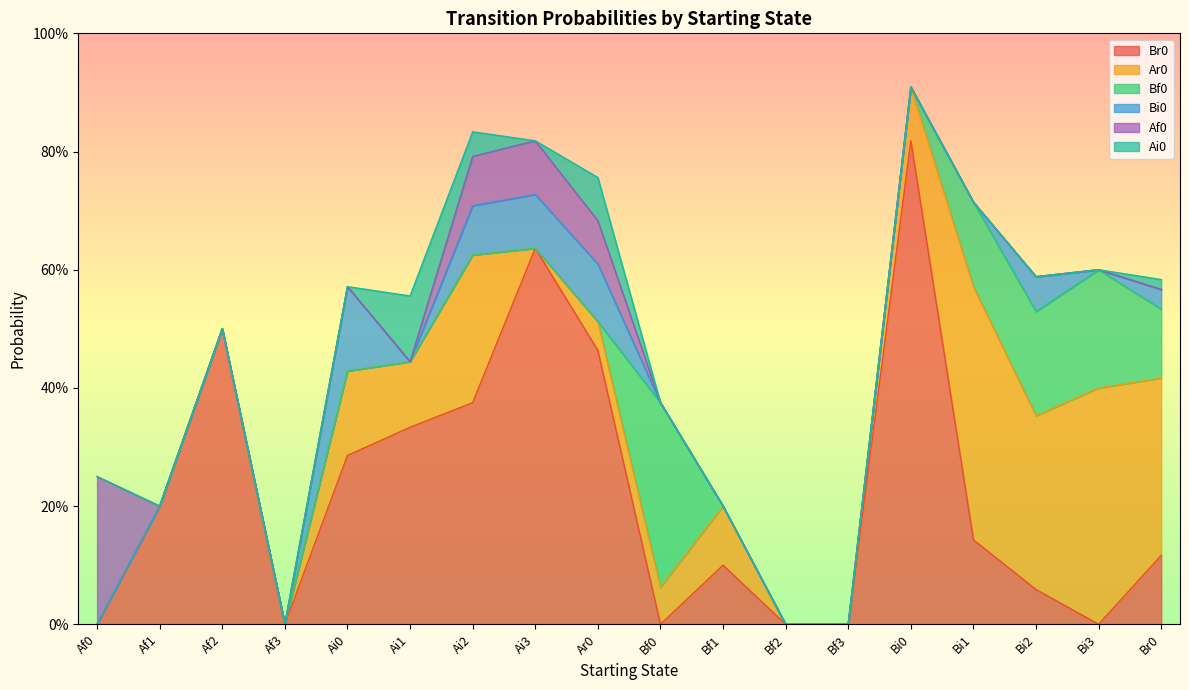

List the labels in order of Af0 value, largest first.

Af0, Ai3, Ai2, Ar0, Af1, Af2, Af3, Ai0, Ai1, Bf0, Bf1, Bf2, Bf3, Bi0, Bi1, Bi2, Bi3, Br0